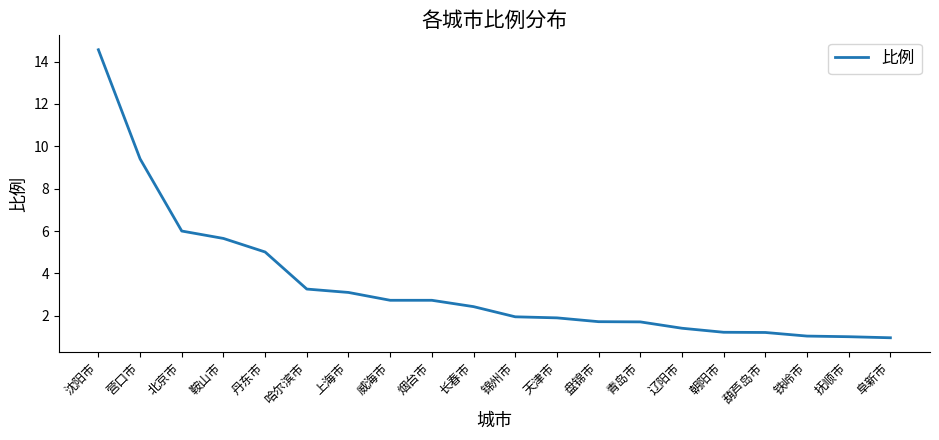

What is the change in value from 长春市 to 朝阳市?

-1.2